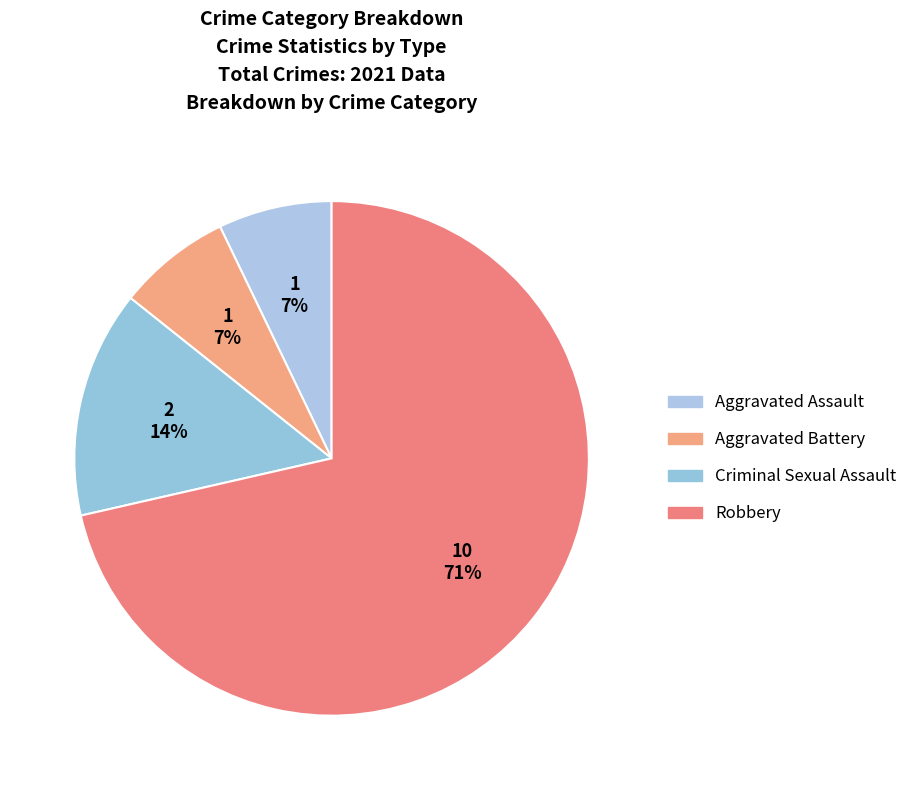

Which category has the biggest portion of the pie?

Robbery